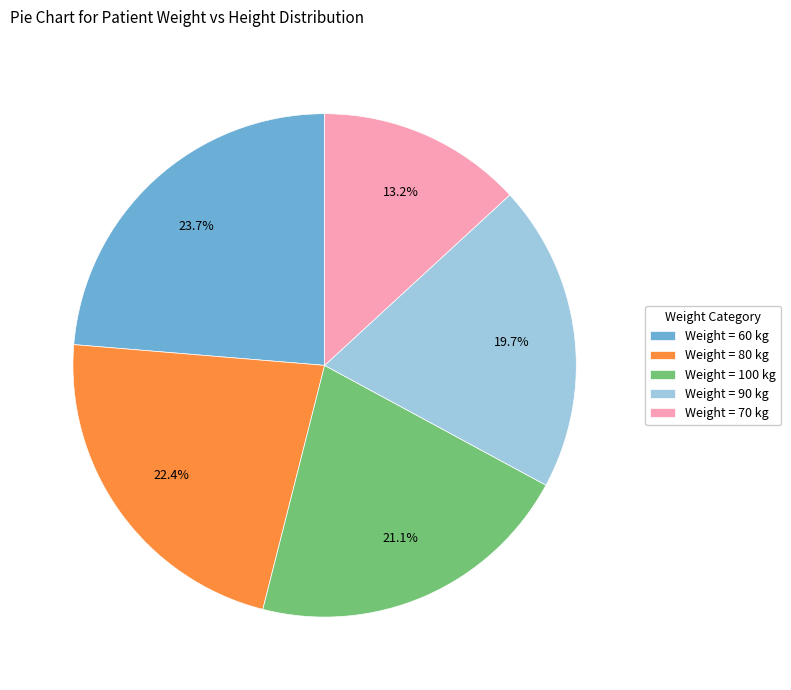

Do Weight = 60 kg and Weight = 70 kg together represent more than half of the pie?

No